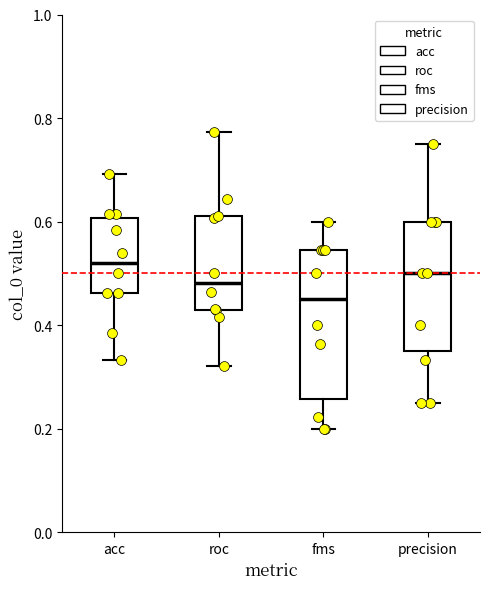

Which box's median line is the lowest?

fms